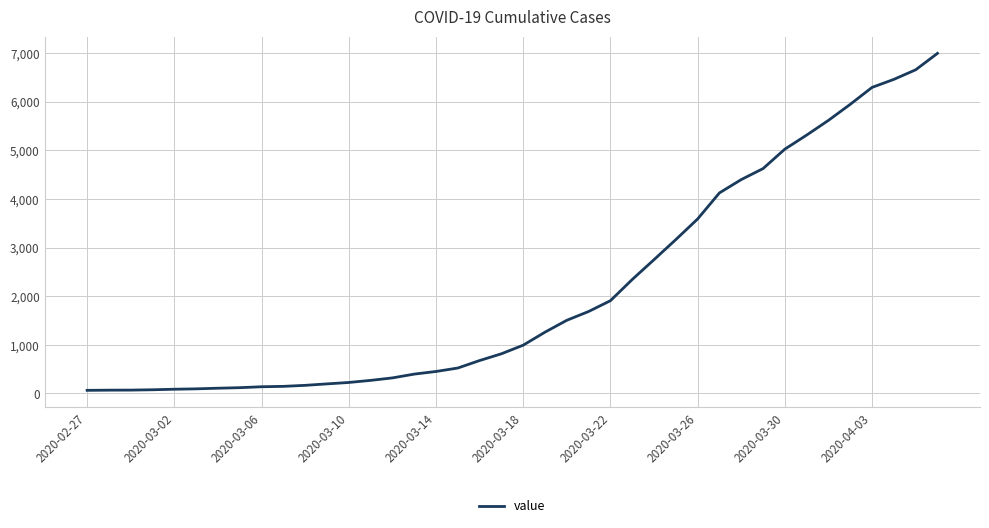

What is the maximum value shown in the chart?

6995